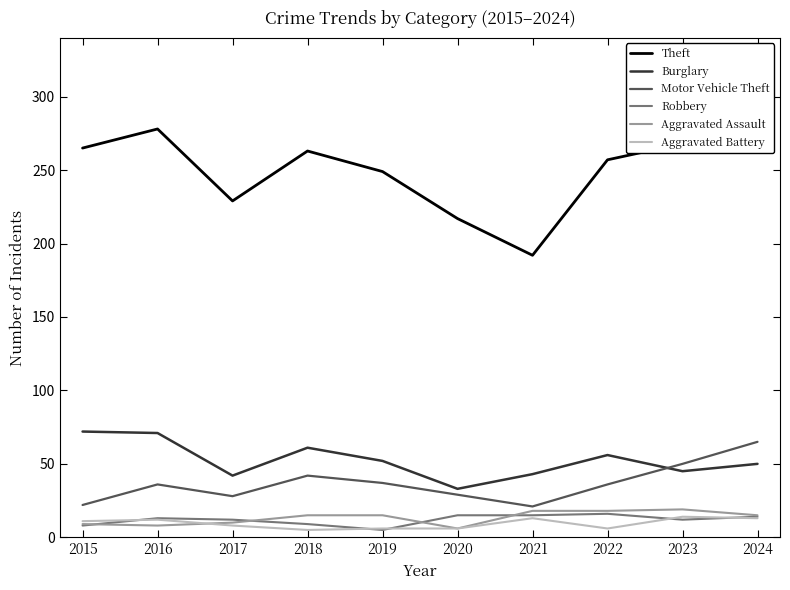

Between which two adjacent categories do Robbery and Aggravated Assault first intersect?

2015 and 2016